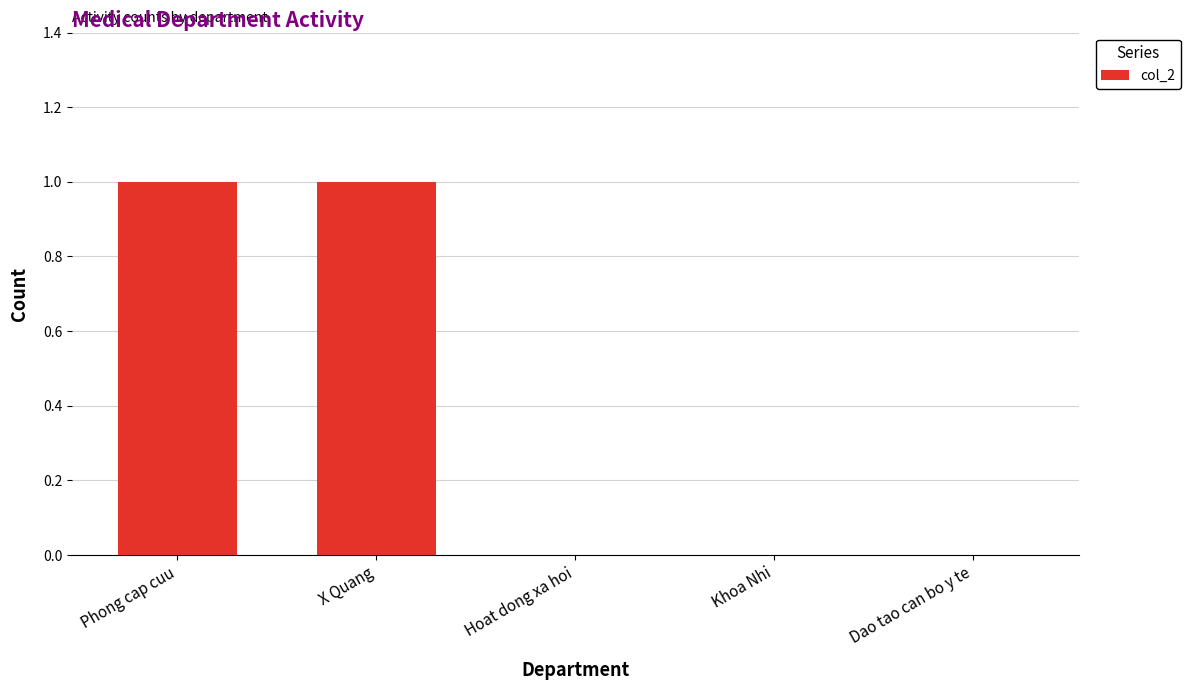

Approximately how many times larger is the value at X Quang compared to Phong cap cuu?

1.0